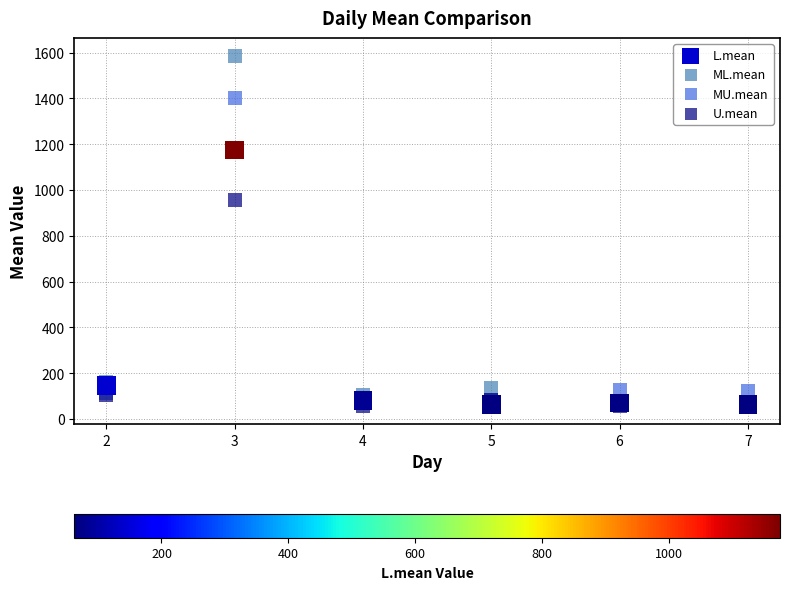

In the MU.mean series, what Y value is closest to 738?

124.4